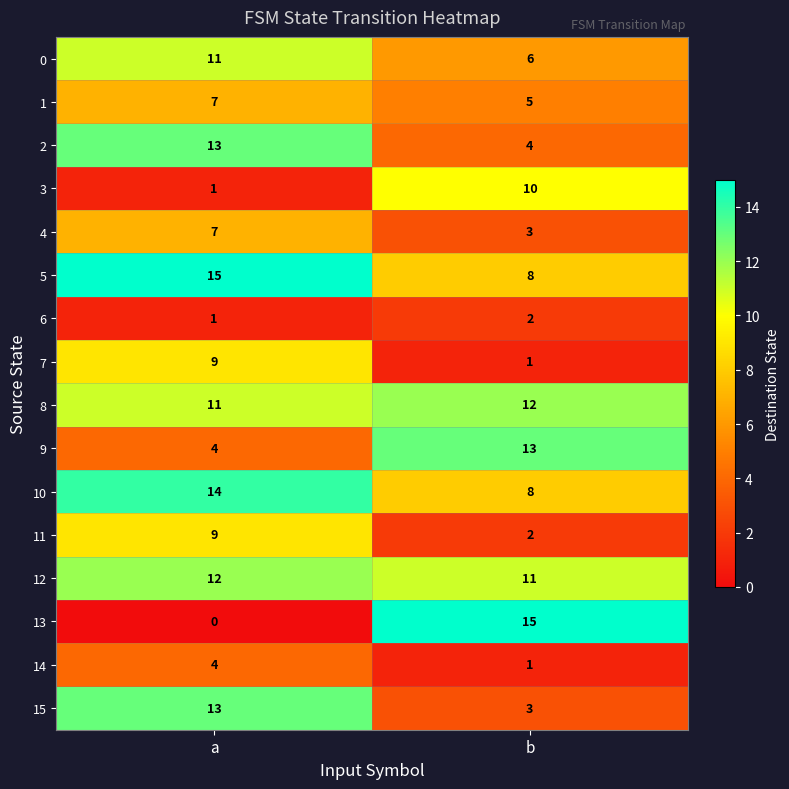

Rank the categories by 3 value from lowest to highest.

a, b